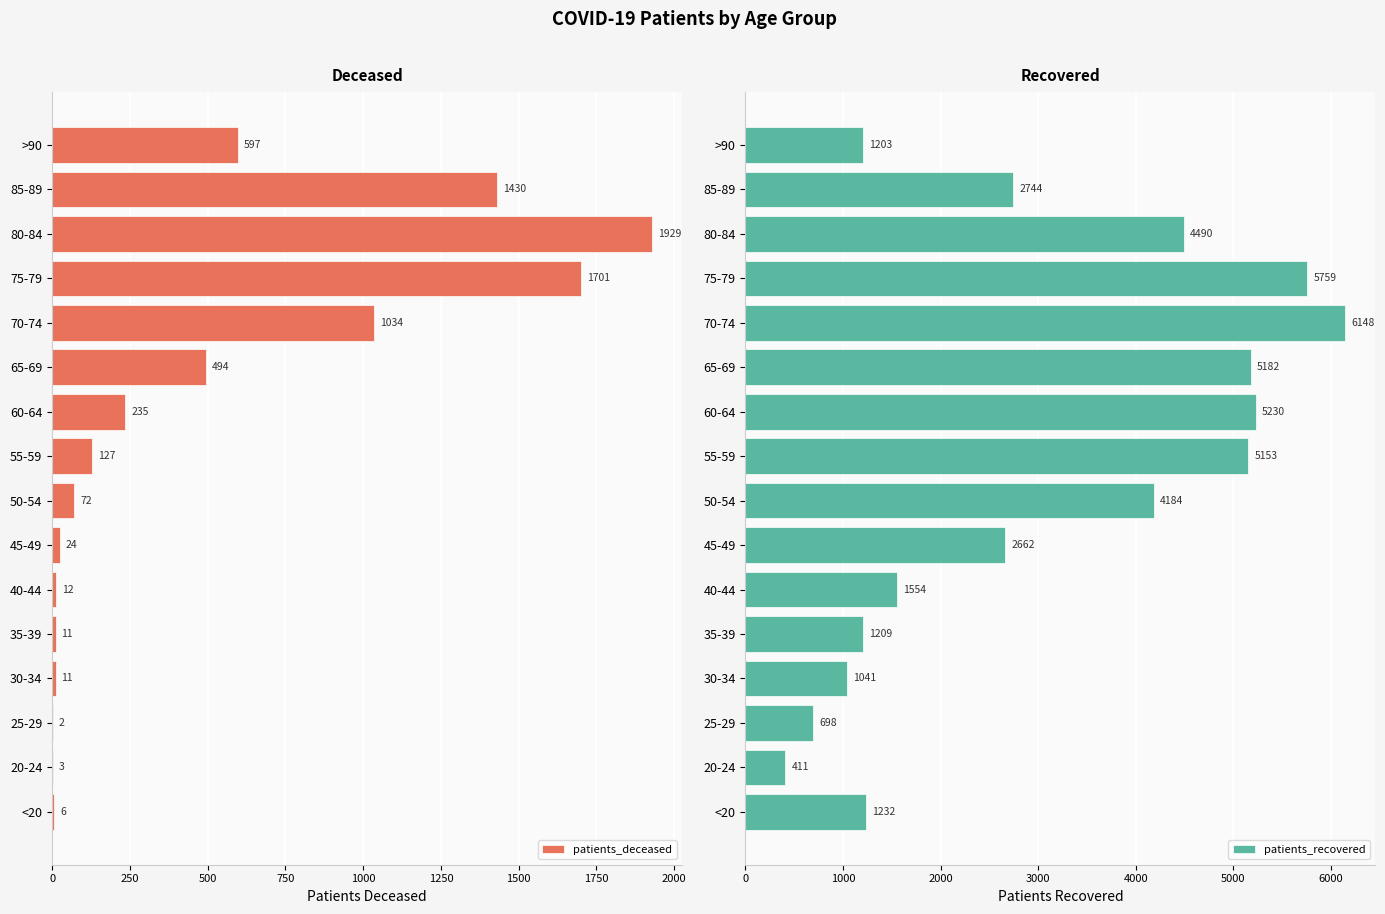

Rank the series by their maximum value, from lowest to highest.

patients_deceased, patients_recovered